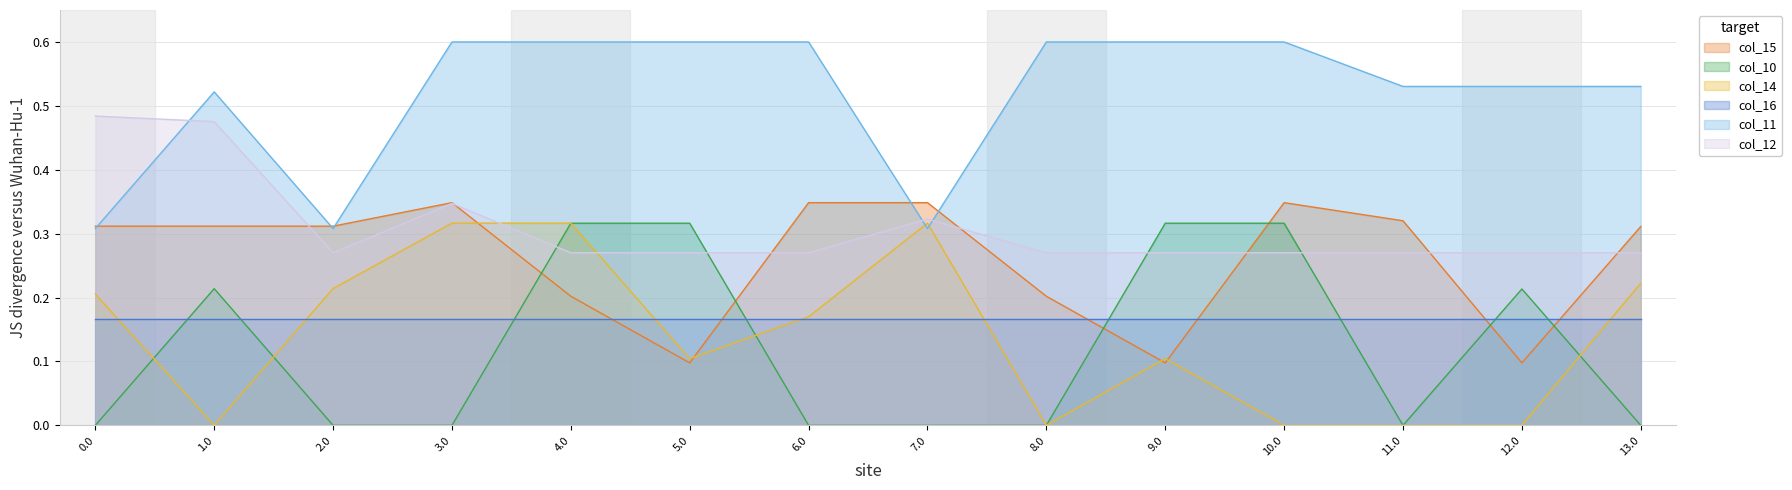

True or false: col_14 and col_10 cross at least once.

True